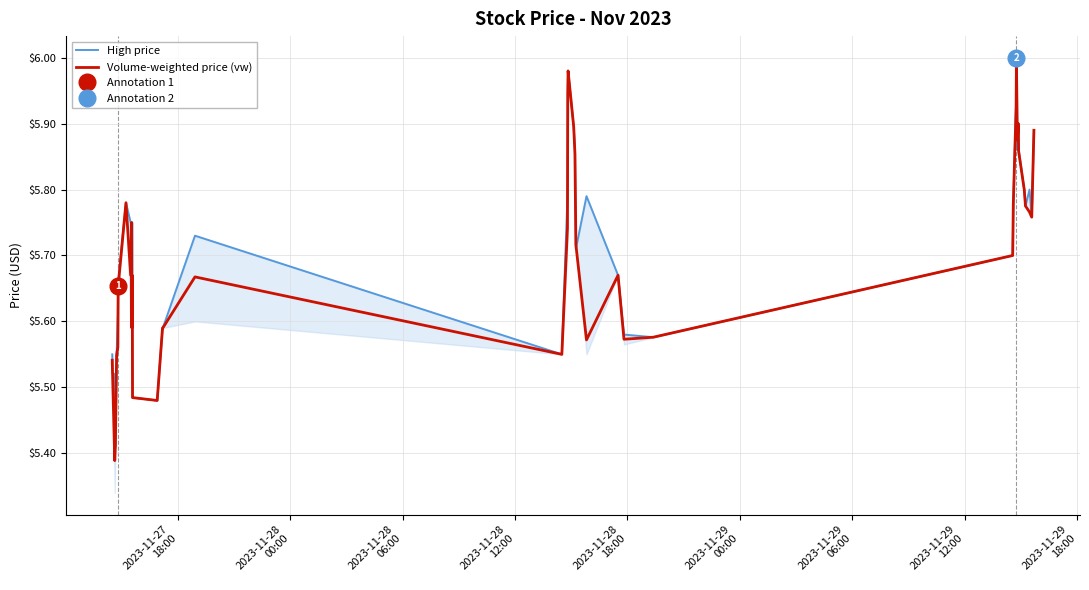

How many interior local peaks does the Volume-weighted price (vw) series have?

8